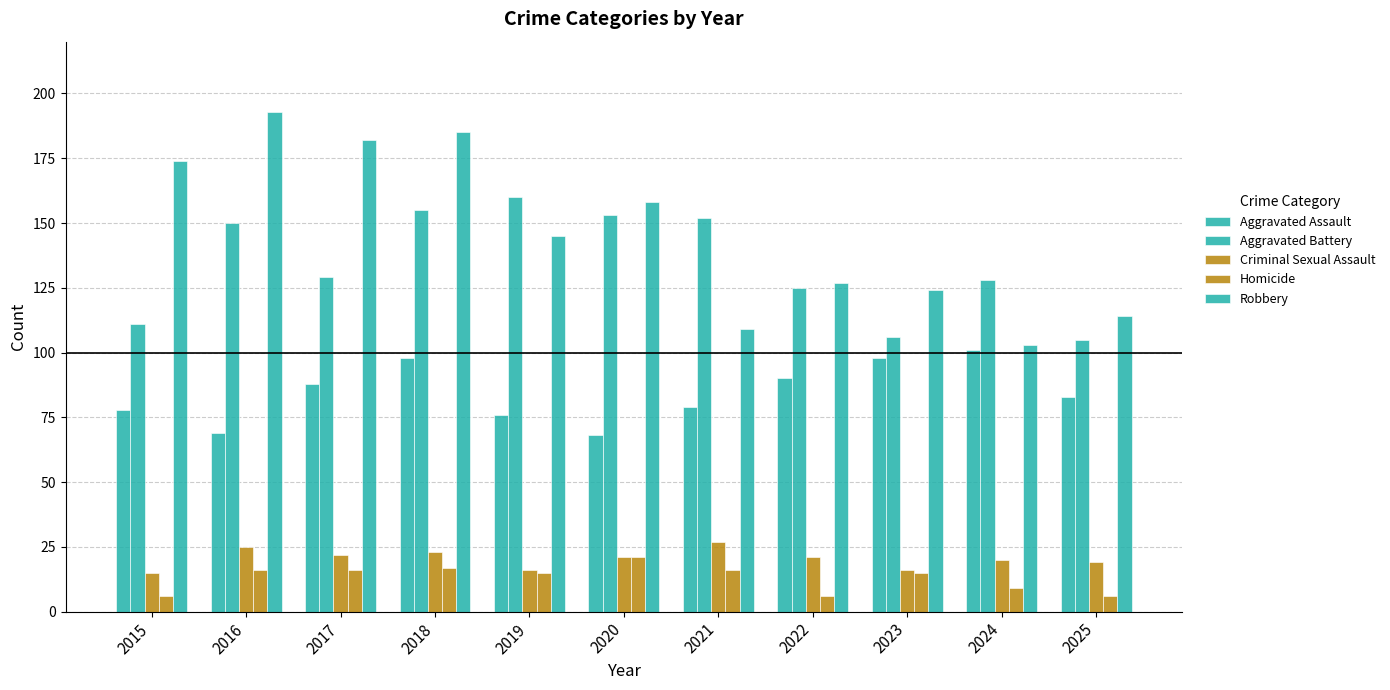

True or false: Aggravated Battery has a value of 75 at 2022.

False